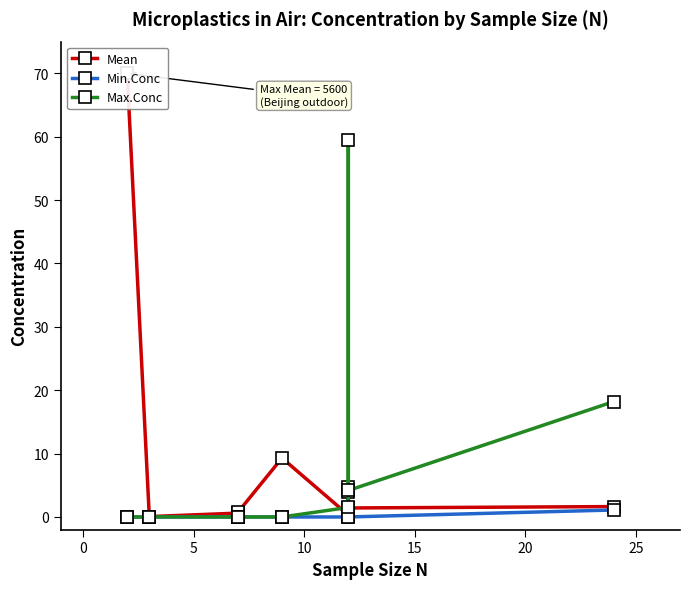

True or false: Max.Conc has more than 0 interior local peaks.

True